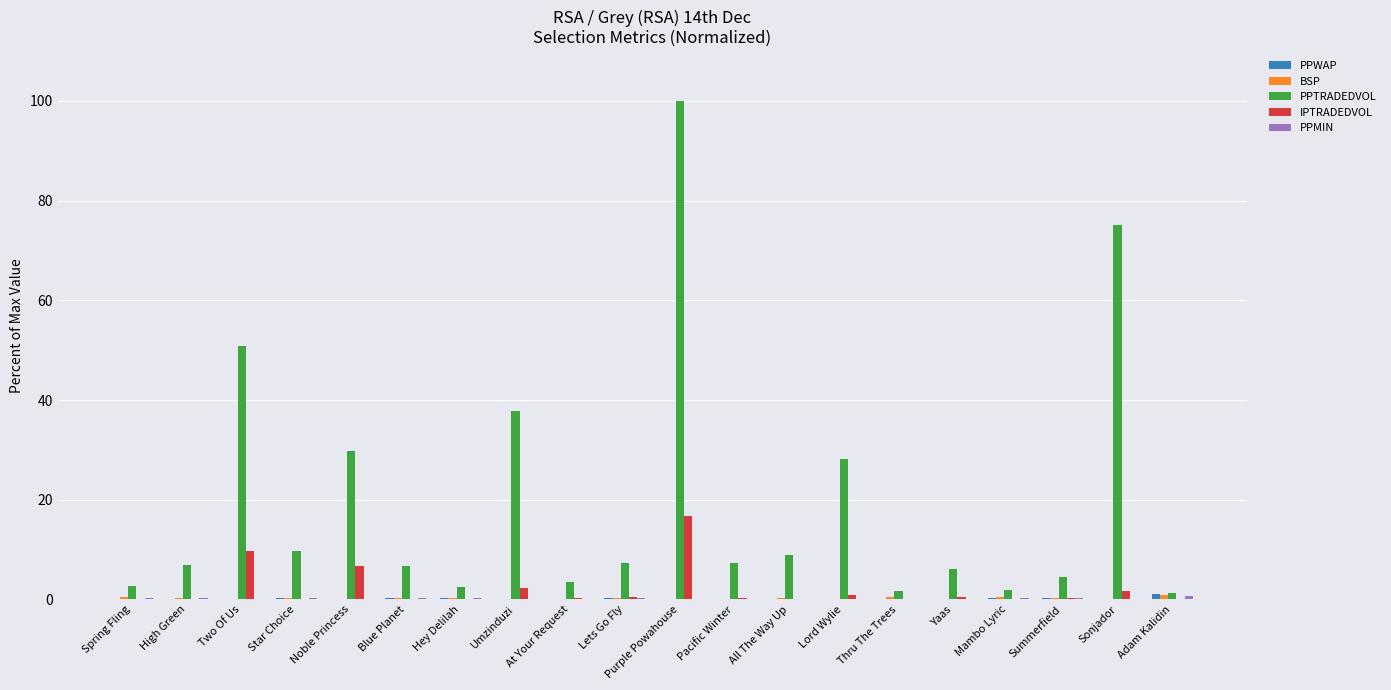

At which category is the sum across all series the highest?

Purple Powahouse